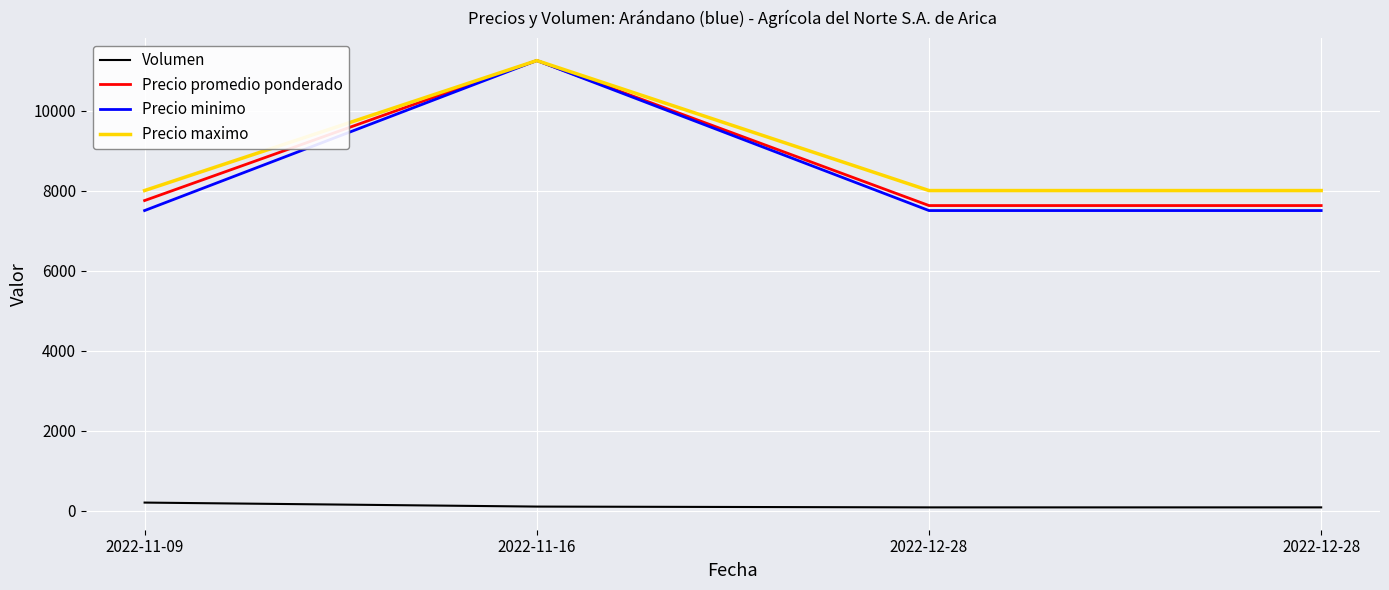

What is the difference between the maximum and minimum values in the Volumen series?

120